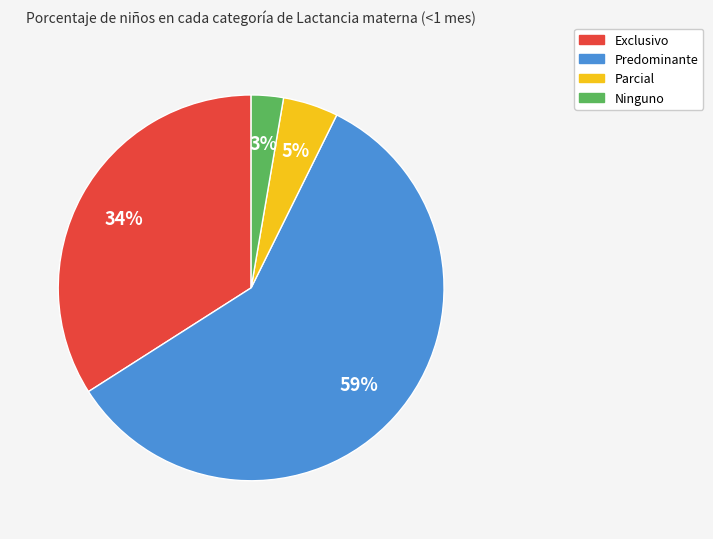

To the nearest percent, what is the average slice percentage?

25%